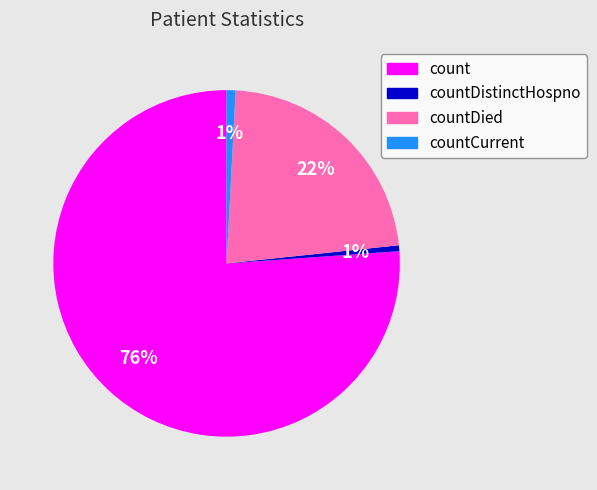

To the nearest percent, what is the average slice percentage?

25%